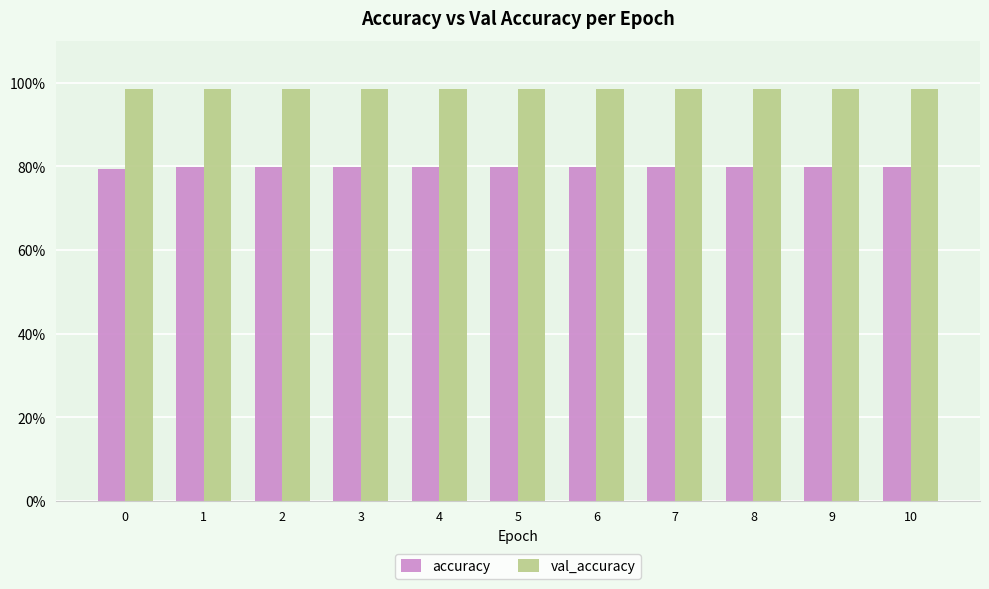

At which category is the sum across all series the highest?

1